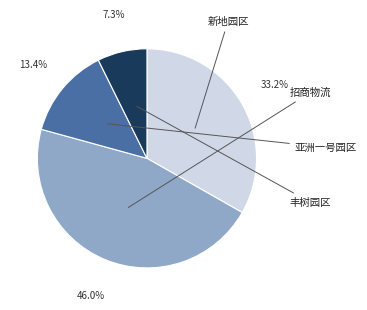

To the nearest percent, what is the difference between the largest and smallest slice percentages?

39%